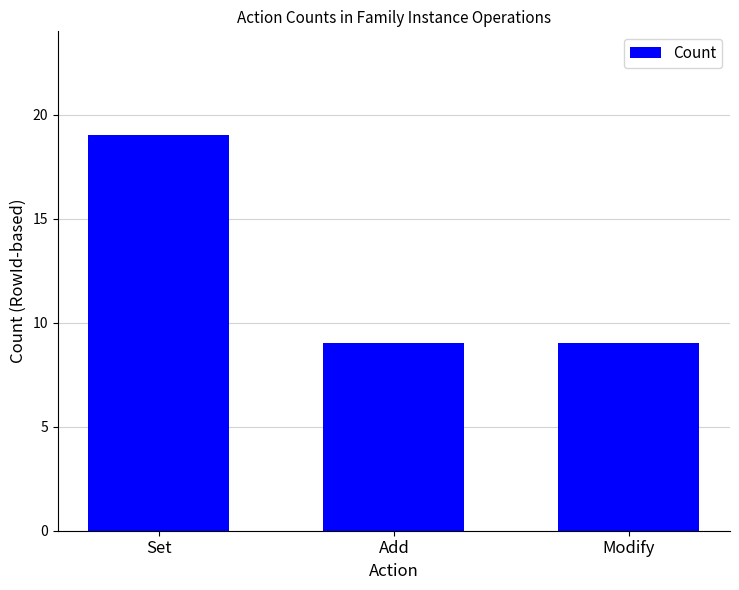

Reading right to left, transcribe all the data shown in this chart.

9	9	19